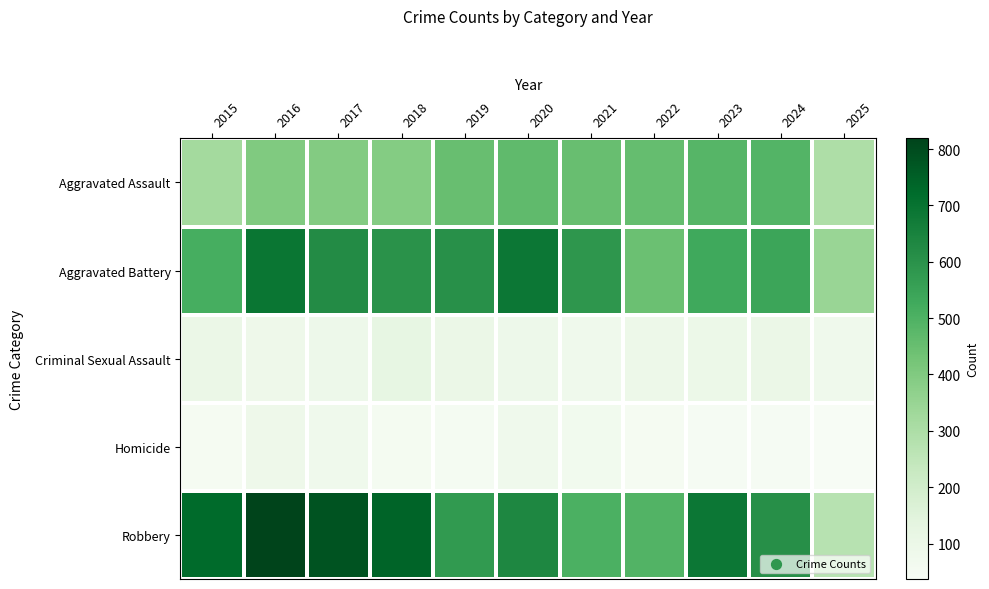

Between 2021 and 2019, which is larger?

2021